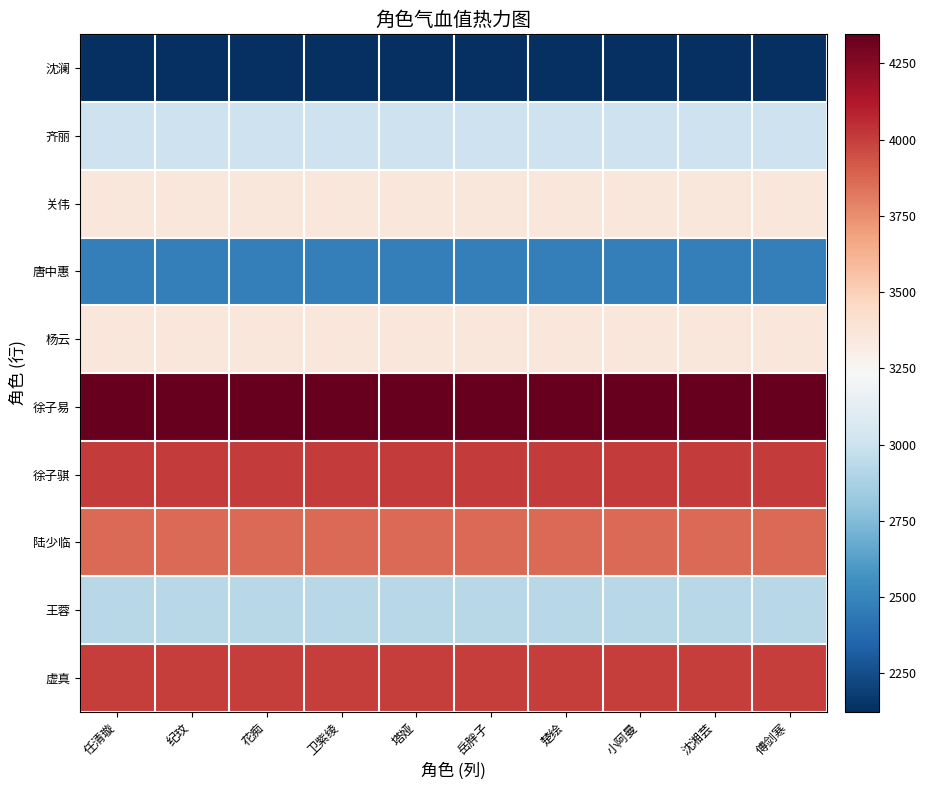

What is the spread (max minus min) of values at 花痴?

2221